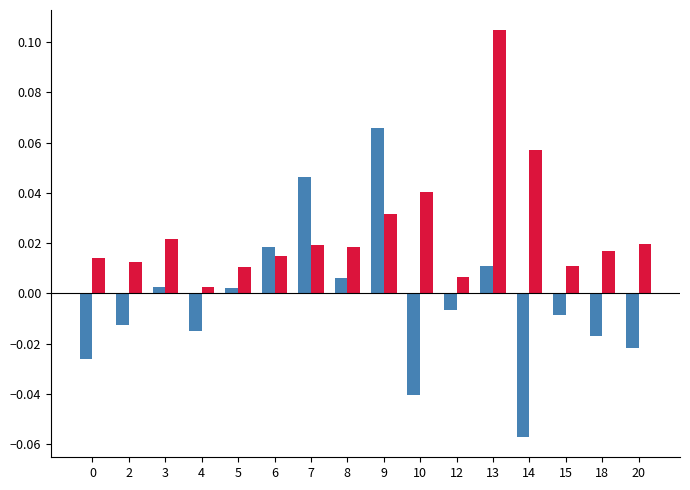

How many data points does each series have?

16